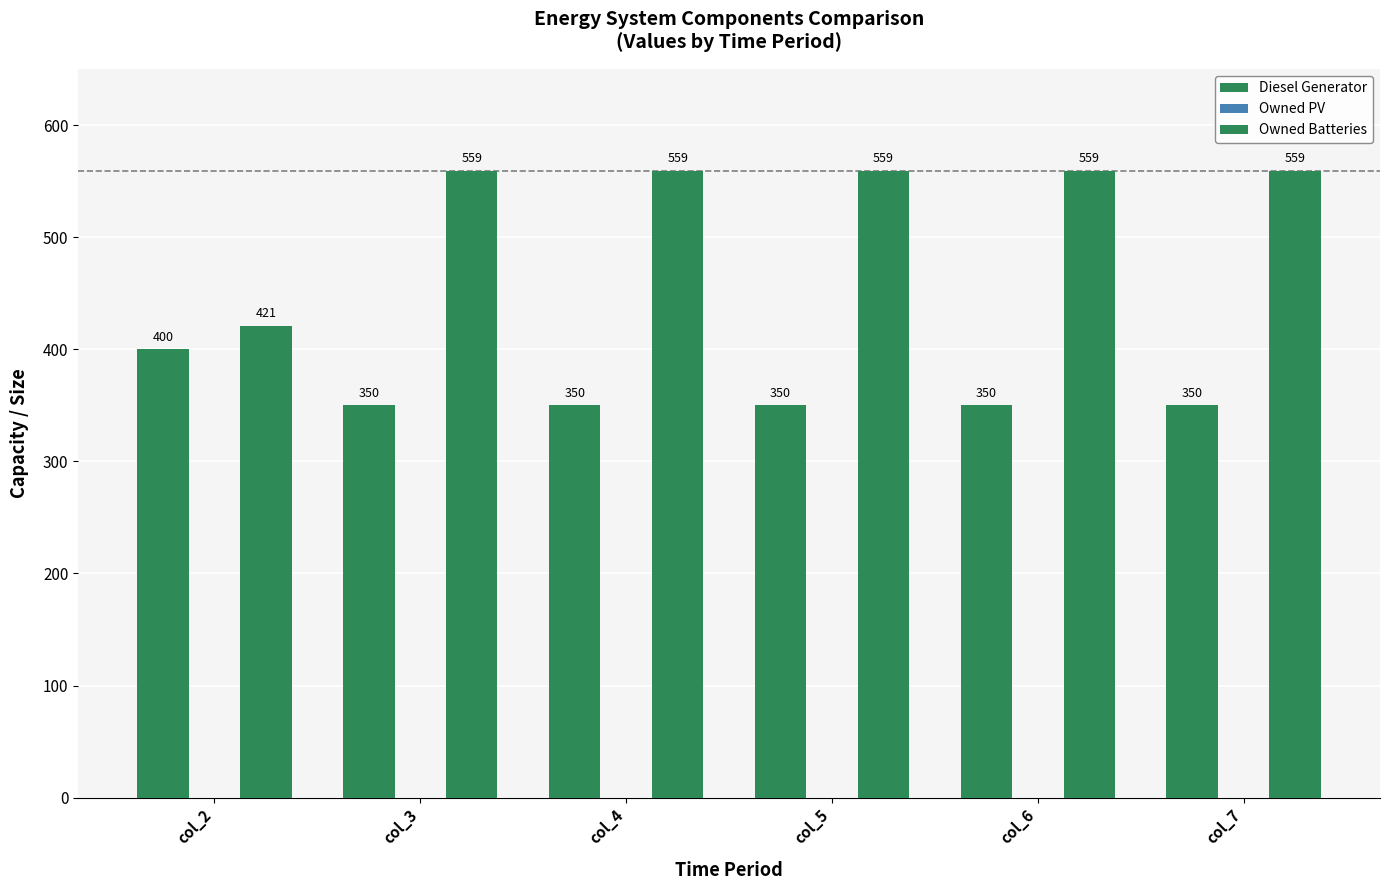

What is the sum of the Owned Batteries values at col_4 and col_7?

1118